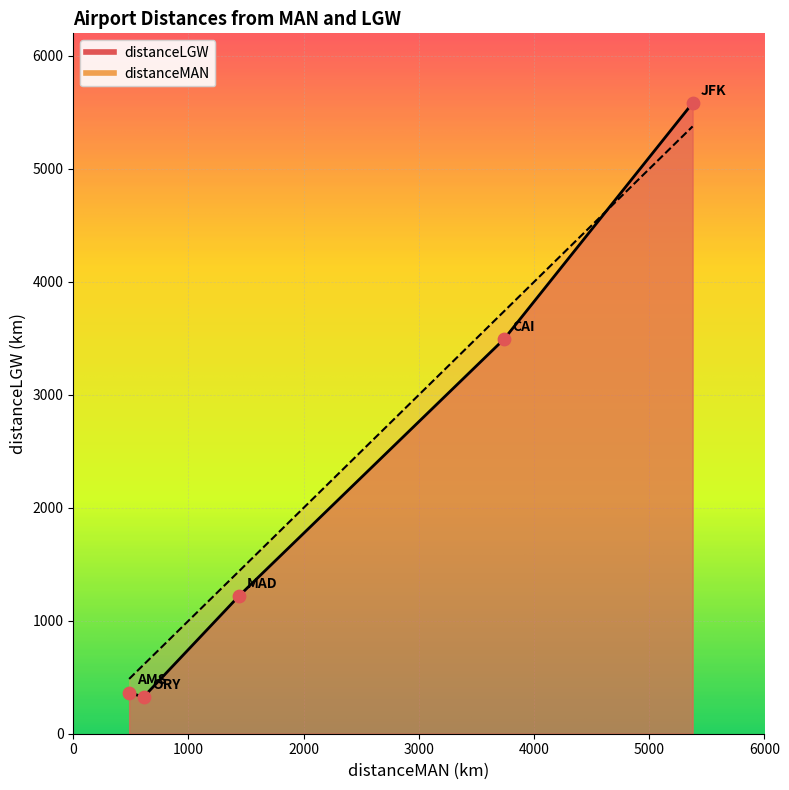

What are all the series names shown in the legend?

distanceMAN, distanceLGW